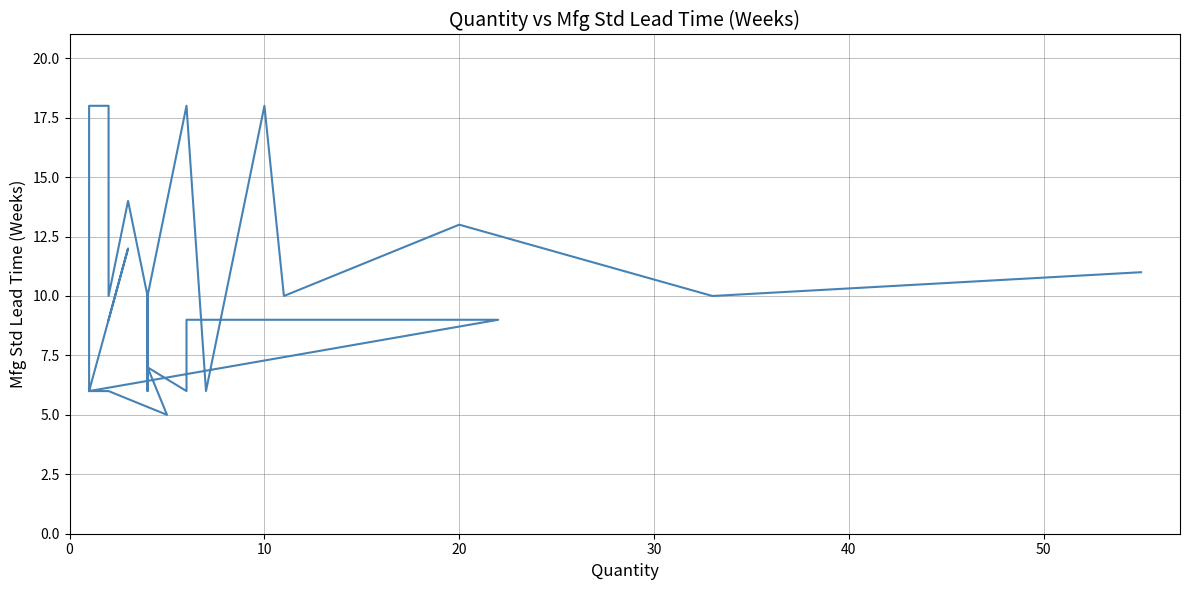

Is this an area chart (filled region under the line)?

No